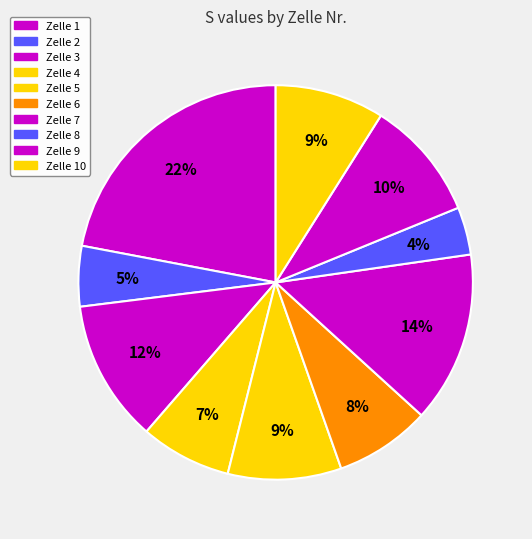

To the nearest percent, what percentage of the pie is Zelle 2?

5%